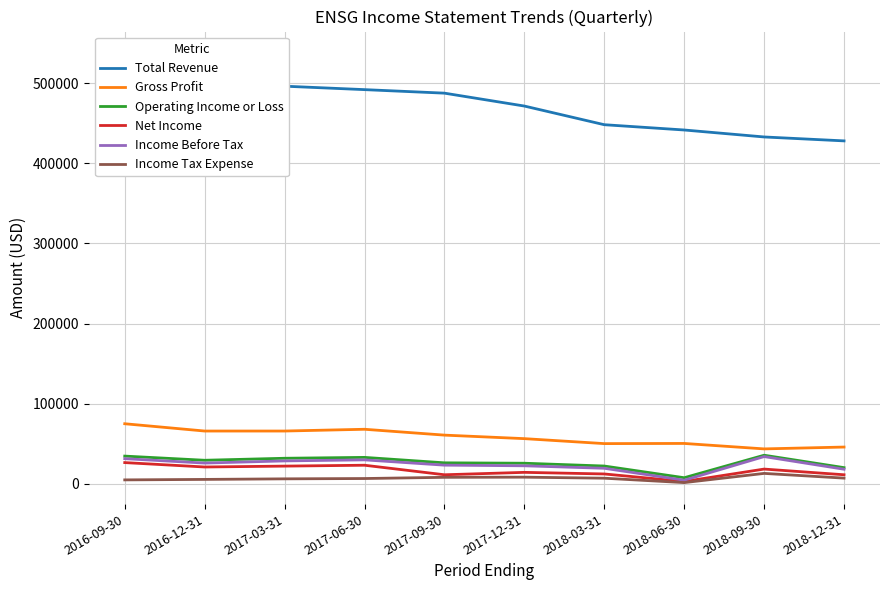

At how many categories does at least one series exceed 99704?

10